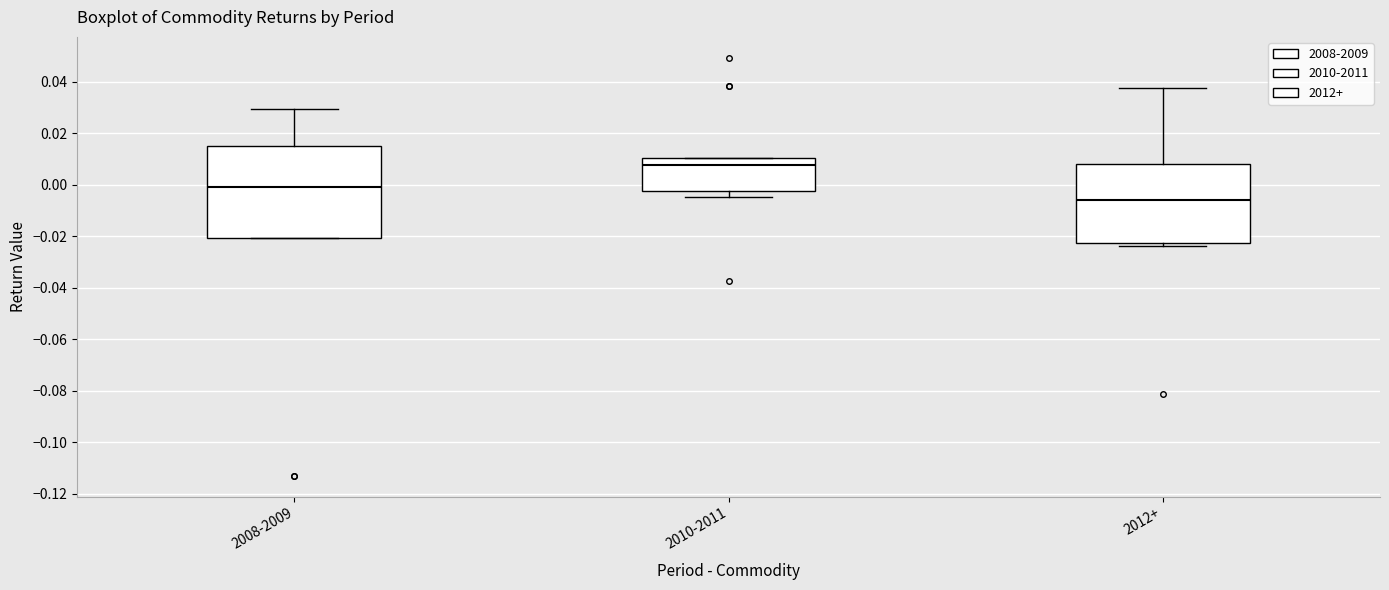

Reading left to right, read every box against the y-axis: the position of its median line, the range the box covers, and the ends of its whiskers. The values are not printed on the chart, so give them approximately, as read against the axis.

2008-2009: median -0.002, box -0.020 to 0.014, whiskers -0.020 to 0.030
2010-2011: median 0.008, box -0.002 to 0.010, whiskers -0.004 to 0.010
2012+: median -0.006, box -0.022 to 0.008, whiskers -0.024 to 0.038